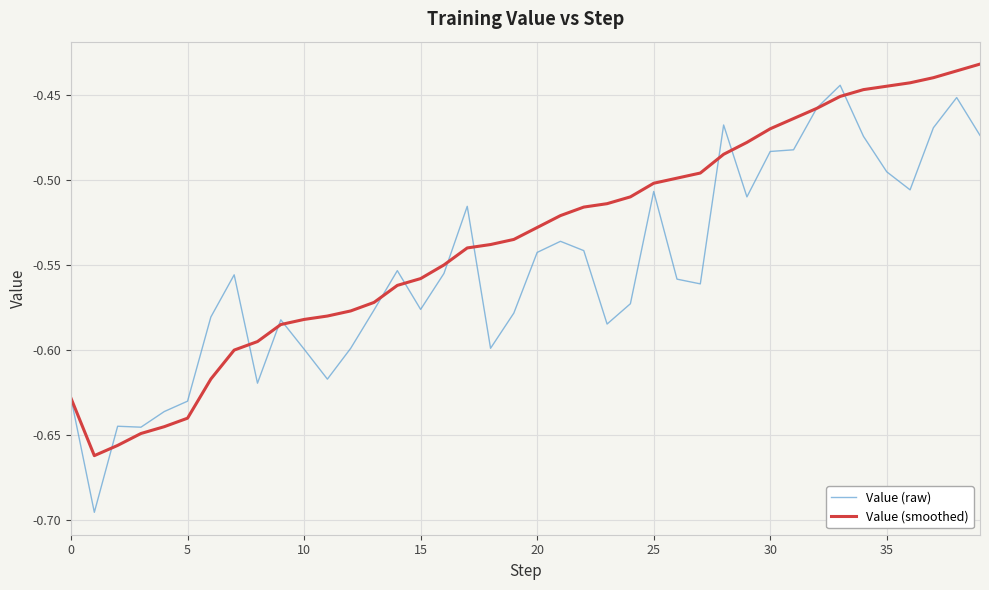

List the series in order of their peak value, highest first.

Value (smoothed), Value (raw)